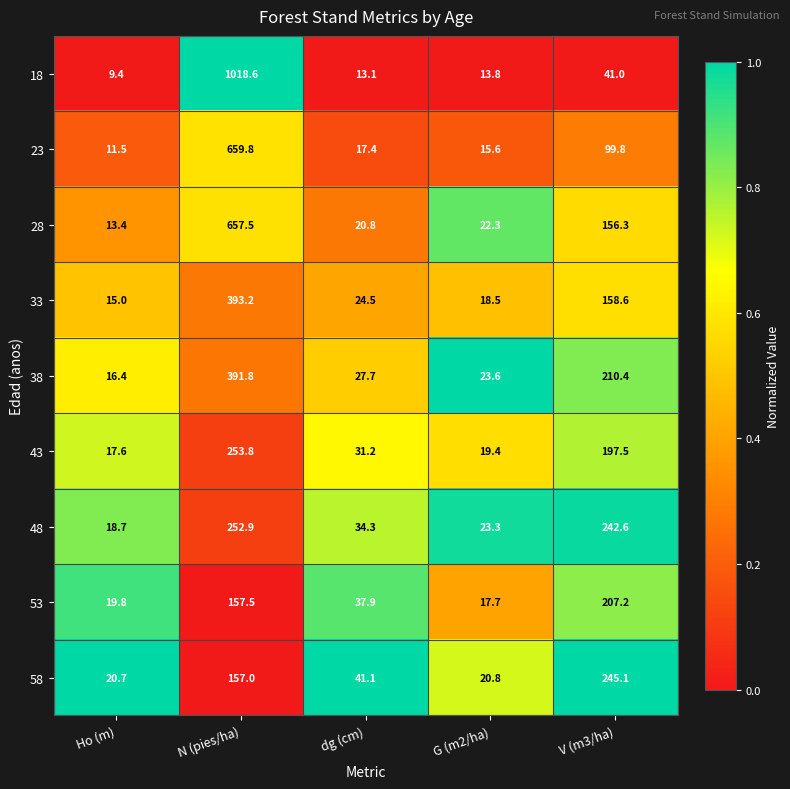

At which category is the sum across all series the highest?

N (pies/ha)